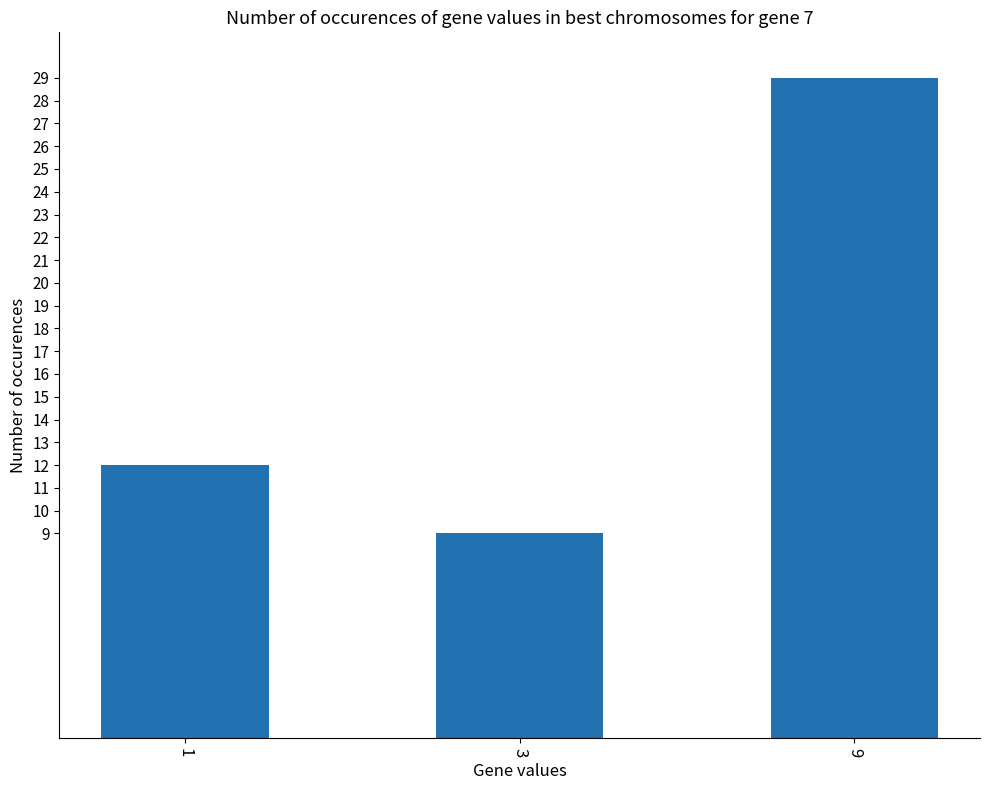

What is the difference between the values at 9 and 3?

20